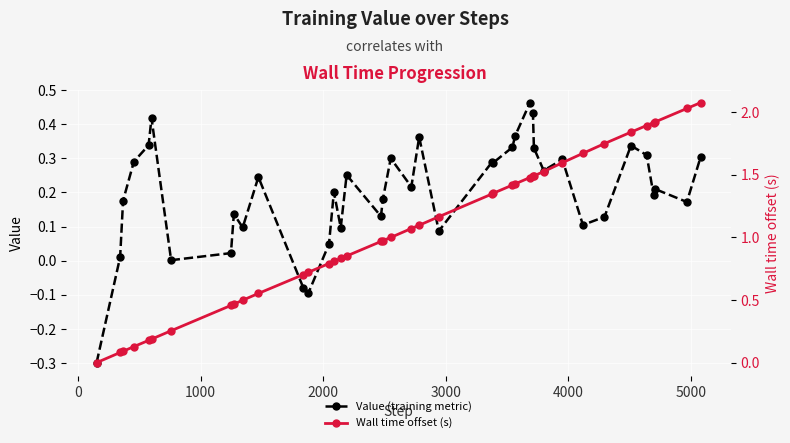

How many values in Value (training metric) are below zero?

3